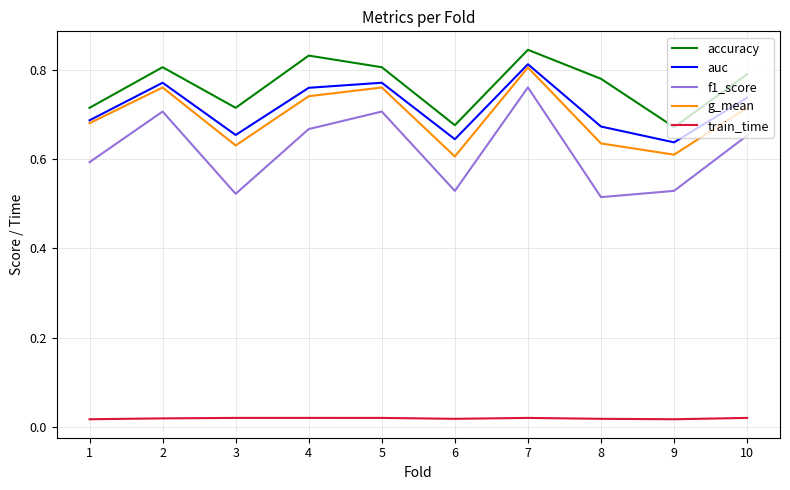

What is the sum of all accuracy values?

7.6